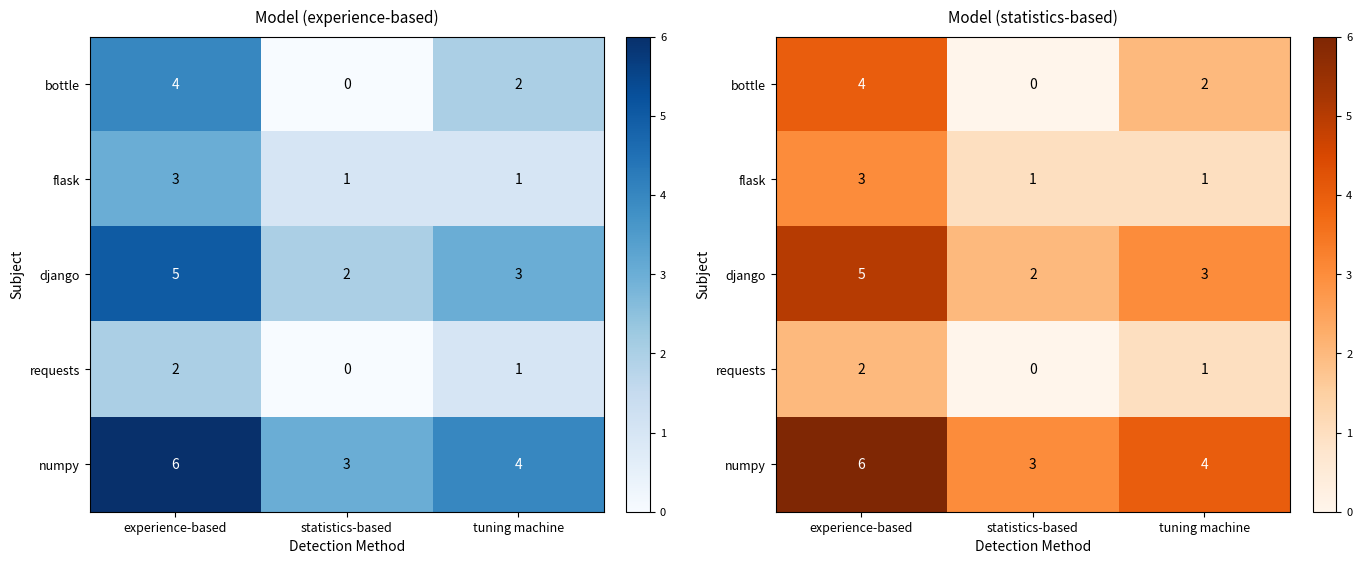

At which label does django first exceed 3?

experience-based